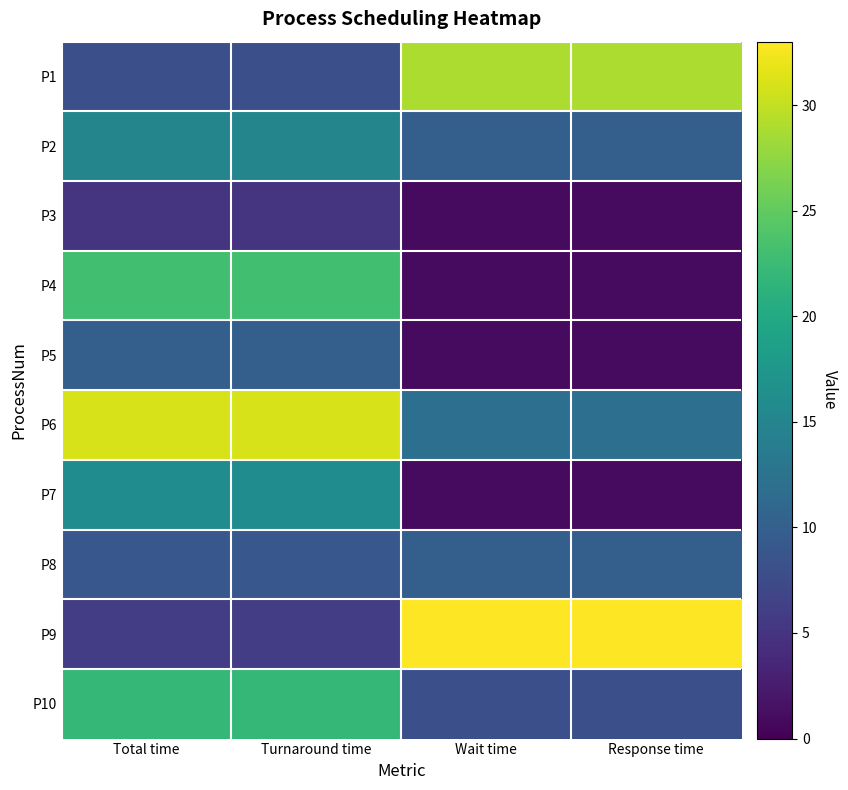

Which series has the largest range (max minus min)?

P9